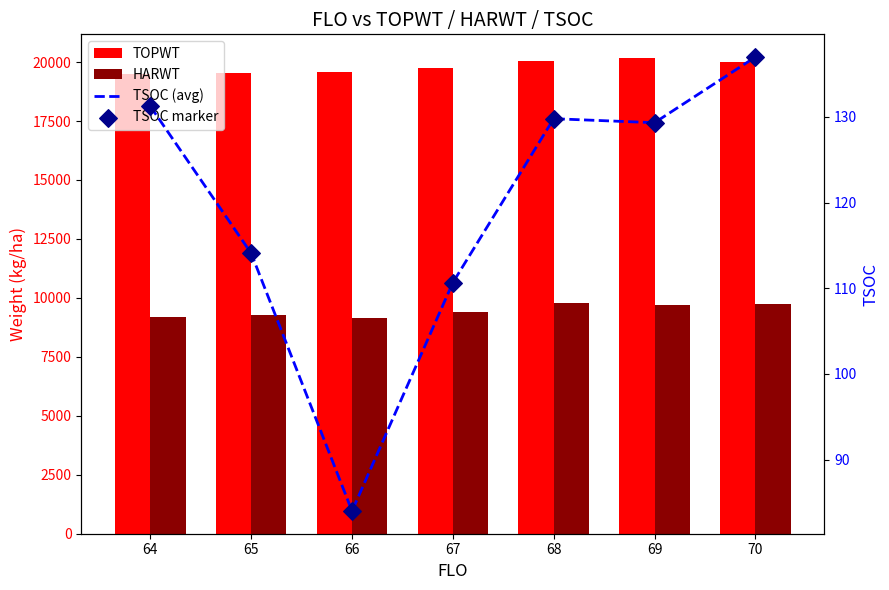

Which series has the largest Y range (max minus min)?

TOPWT